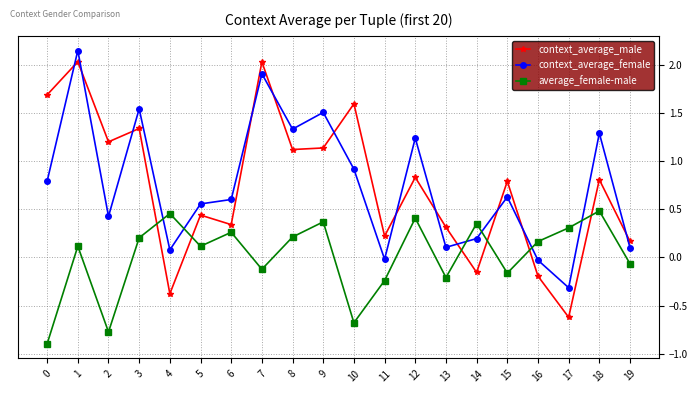

At 14, list the series in order from smallest to largest.

context_average_male, context_average_female, average_female-male